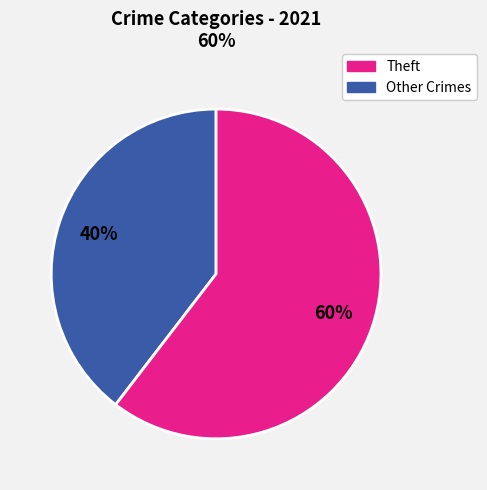

Is there any slice that represents more than half of the pie?

Yes